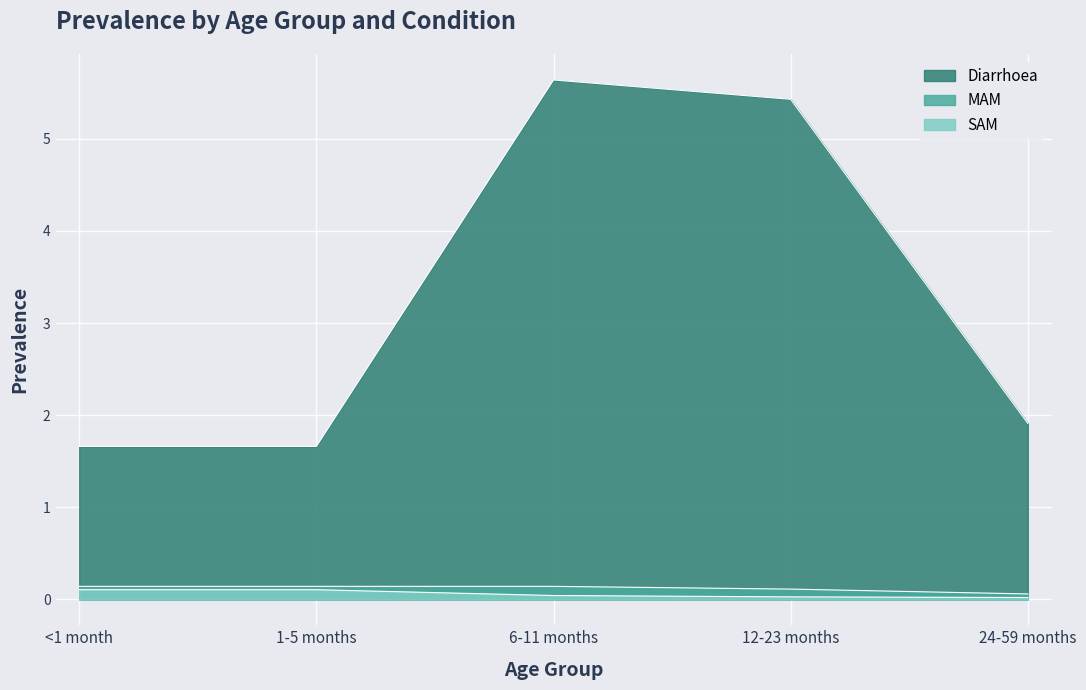

Reading left to right, what are all the values shown in this chart?

Diarrhoea: <1 month=1.7	1-5 months=1.7	6-11 months=5.6	12-23 months=5.4	24-59 months=1.9
MAM: <1 month=0.1	1-5 months=0.1	6-11 months=0.1	12-23 months=0.1	24-59 months=0.1
SAM: <1 month=0.1	1-5 months=0.1	6-11 months=0.0	12-23 months=0.0	24-59 months=0.0